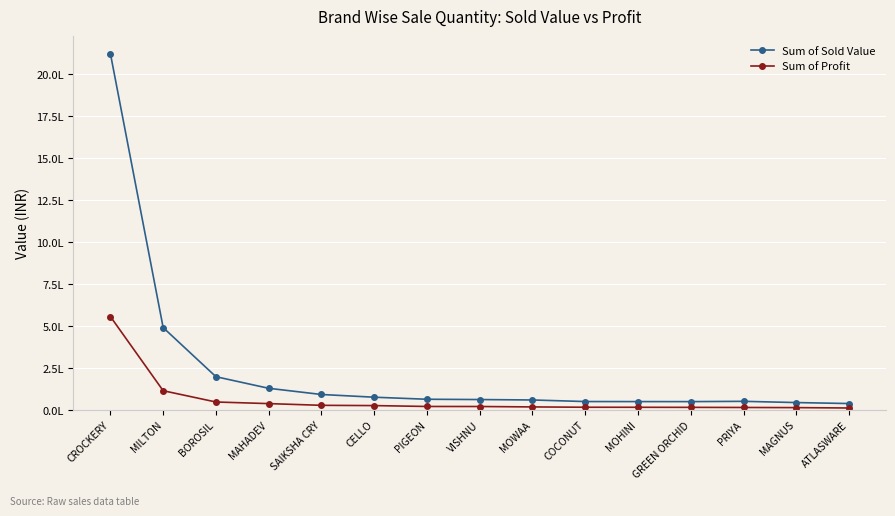

Which category has the lowest value in the Sum of Profit series?

ATLASWARE